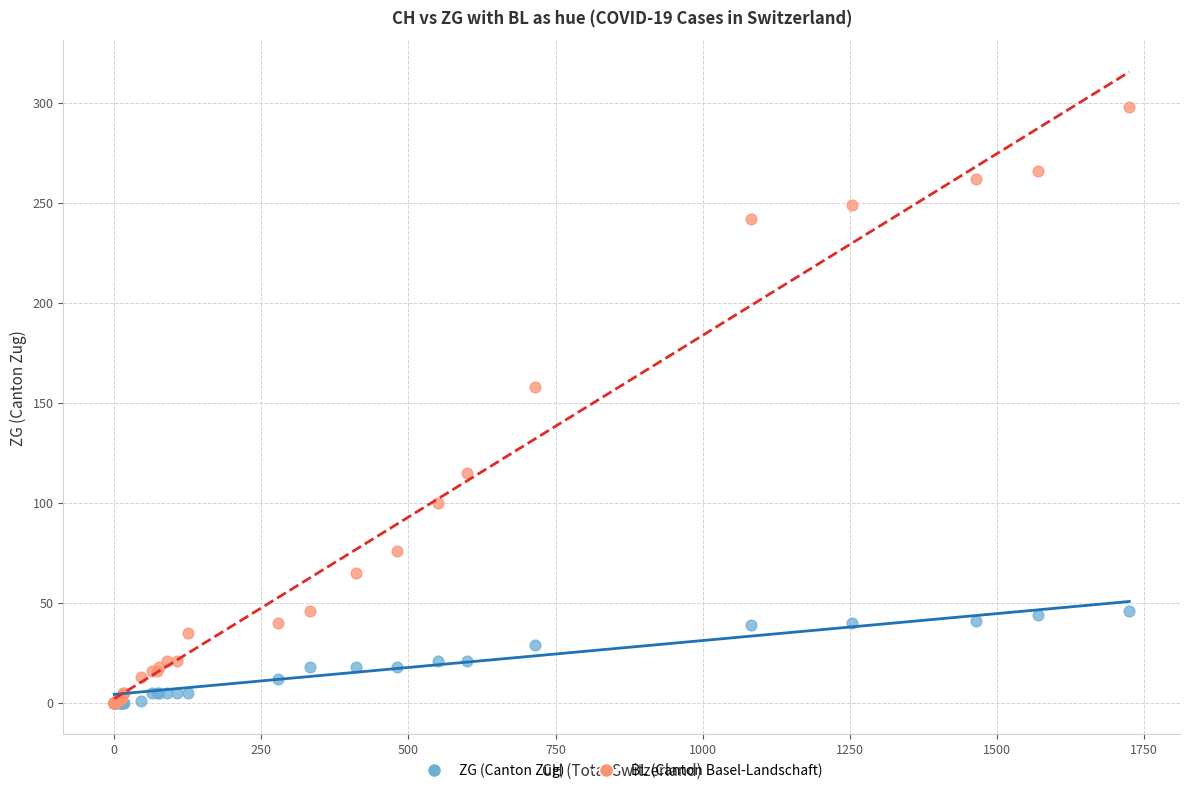

Across all series, what Y value is closest to 149?

158